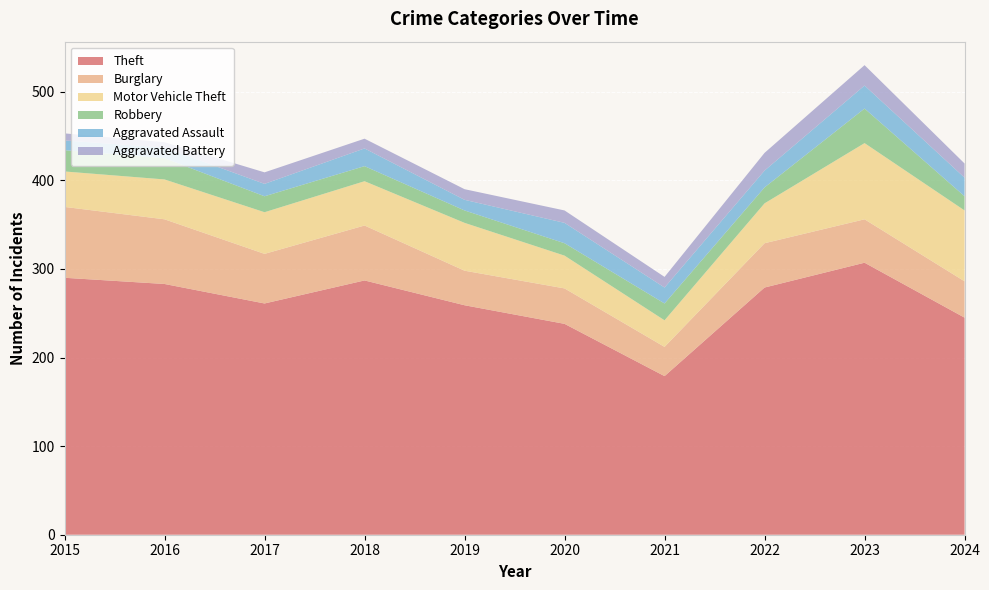

Reading right to left, extract all data points from this chart.

Theft: 2024=245	2023=307	2022=279	2021=179	2020=238	2019=259	2018=287	2017=261	2016=283	2015=290
Burglary: 2024=41	2023=49	2022=50	2021=33	2020=40	2019=39	2018=62	2017=56	2016=73	2015=80
Motor Vehicle Theft: 2024=80	2023=86	2022=45	2021=30	2020=37	2019=54	2018=50	2017=47	2016=45	2015=40
Robbery: 2024=16	2023=39	2022=18	2021=19	2020=14	2019=14	2018=17	2017=18	2016=24	2015=24
Aggravated Assault: 2024=21	2023=26	2022=19	2021=18	2020=23	2019=12	2018=20	2017=14	2016=12	2015=11
Aggravated Battery: 2024=16	2023=23	2022=20	2021=12	2020=14	2019=12	2018=11	2017=13	2016=6	2015=8